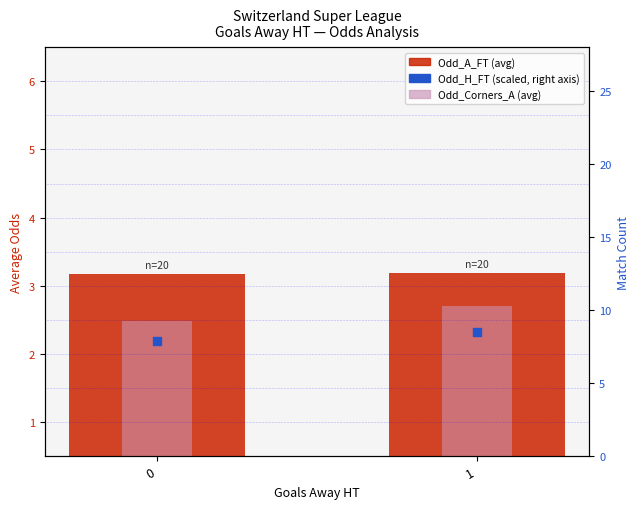

At how many categories does at least one series exceed 5?

2